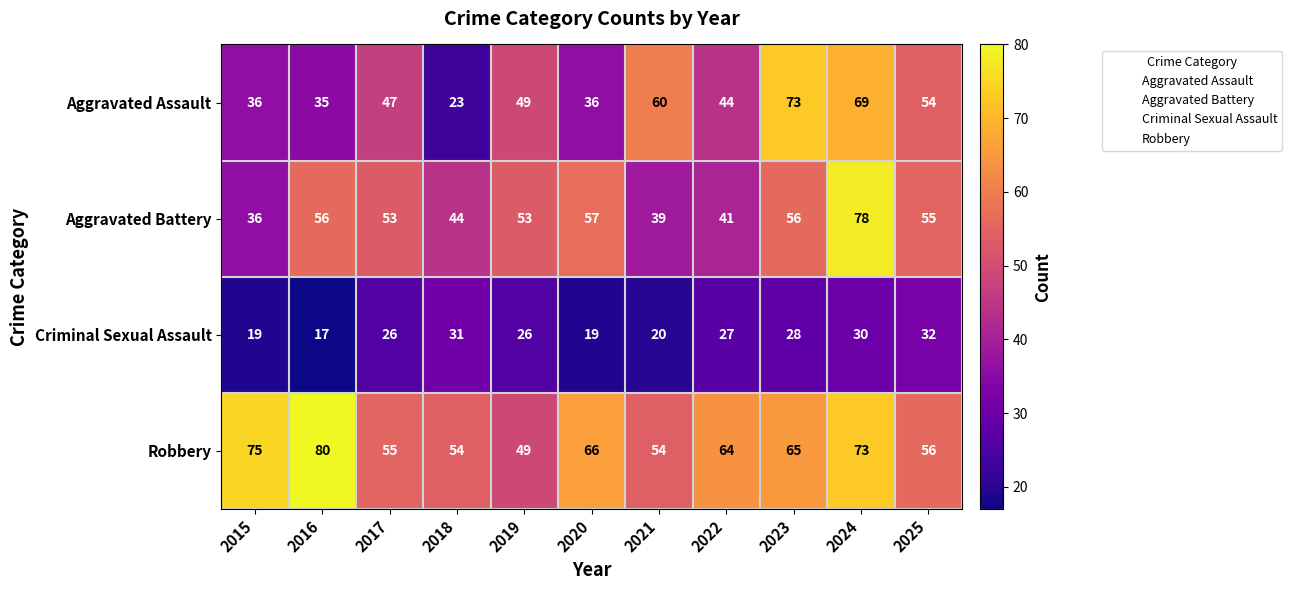

What is the sum of all Robbery values?

691